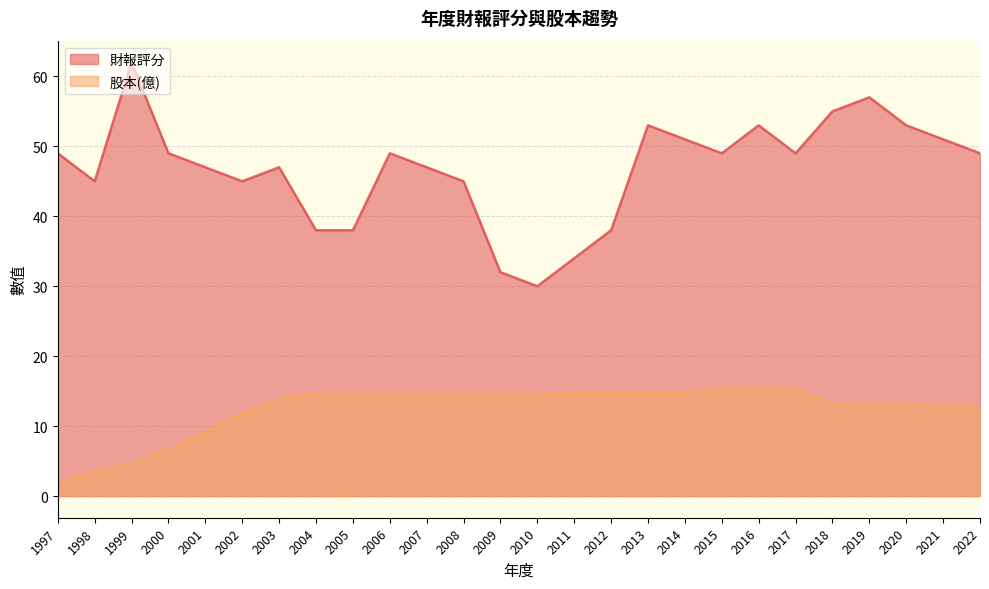

Is it true that 財報評分 equals 49.0 at 2000?

True